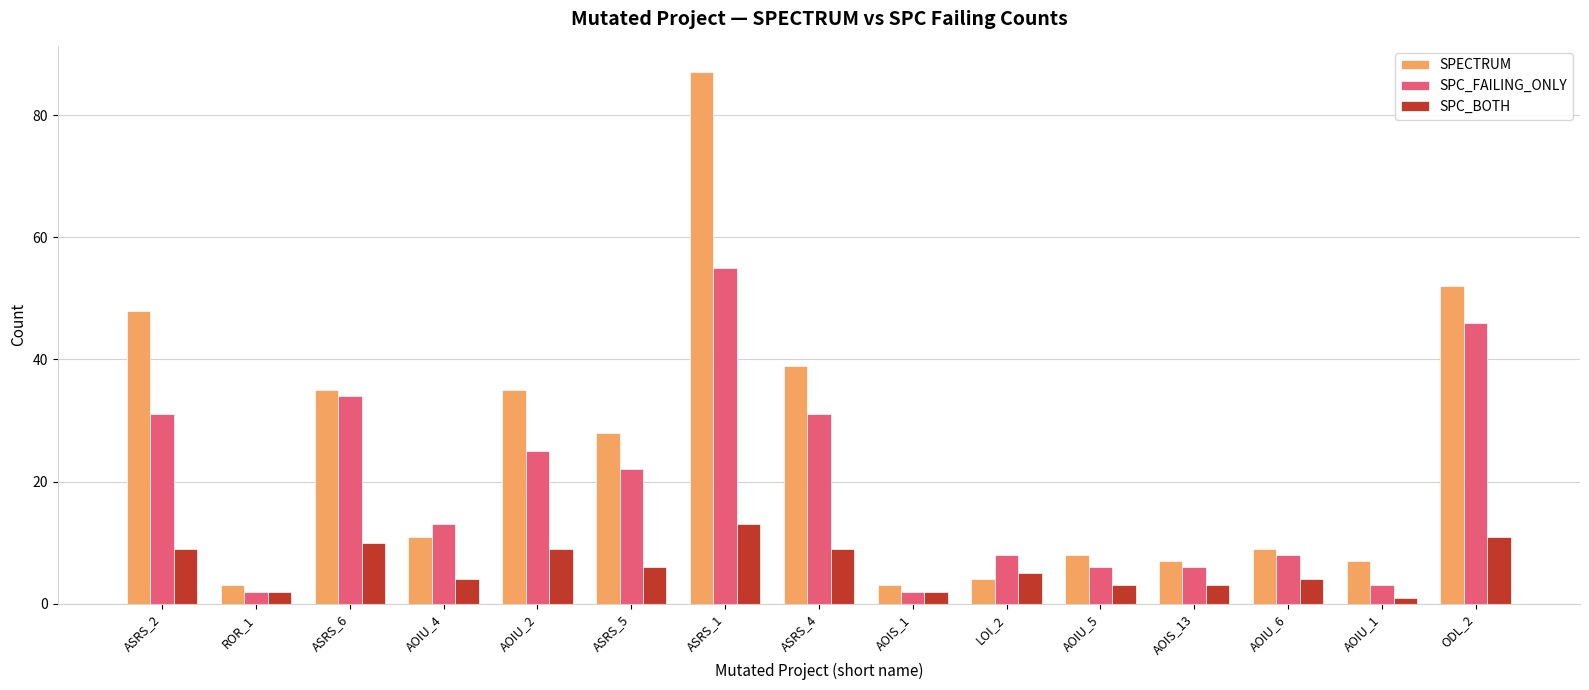

The value of SPC_FAILING_ONLY at AOIU_5 is 2. True or false?

False